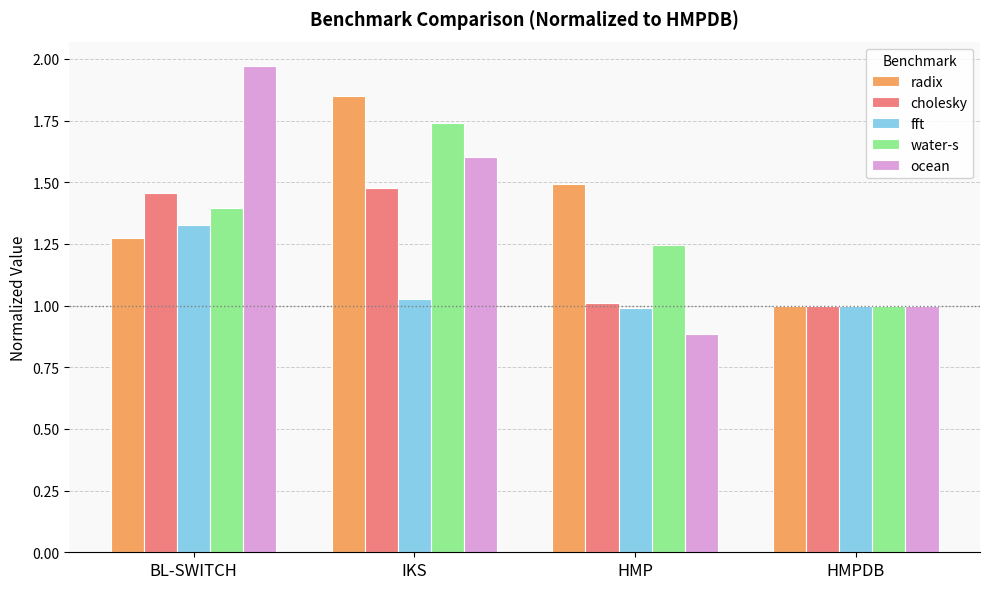

Which series has the widest spread of values?

ocean